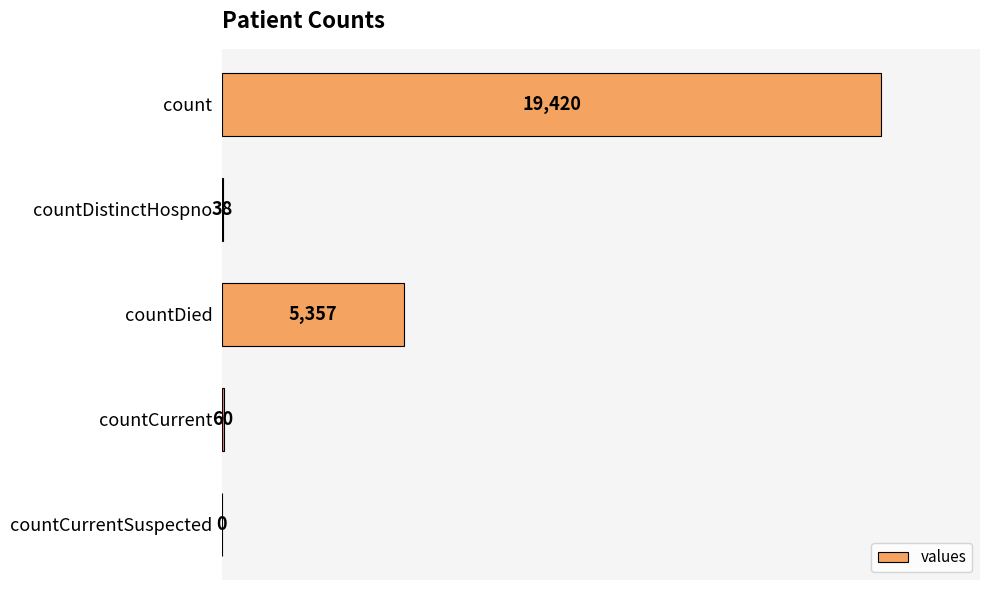

What is the sum of all values?

24875